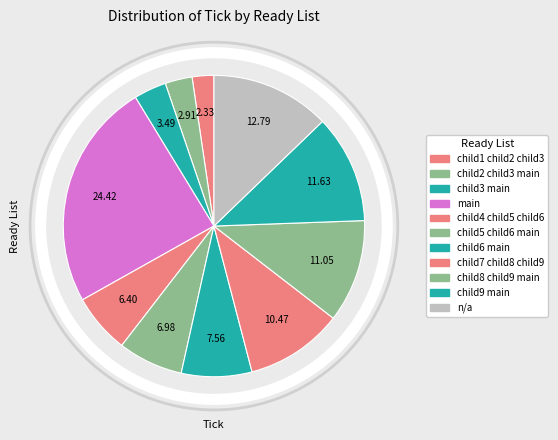

Approximately how many times larger is the value at main compared to child9 main?

2.1